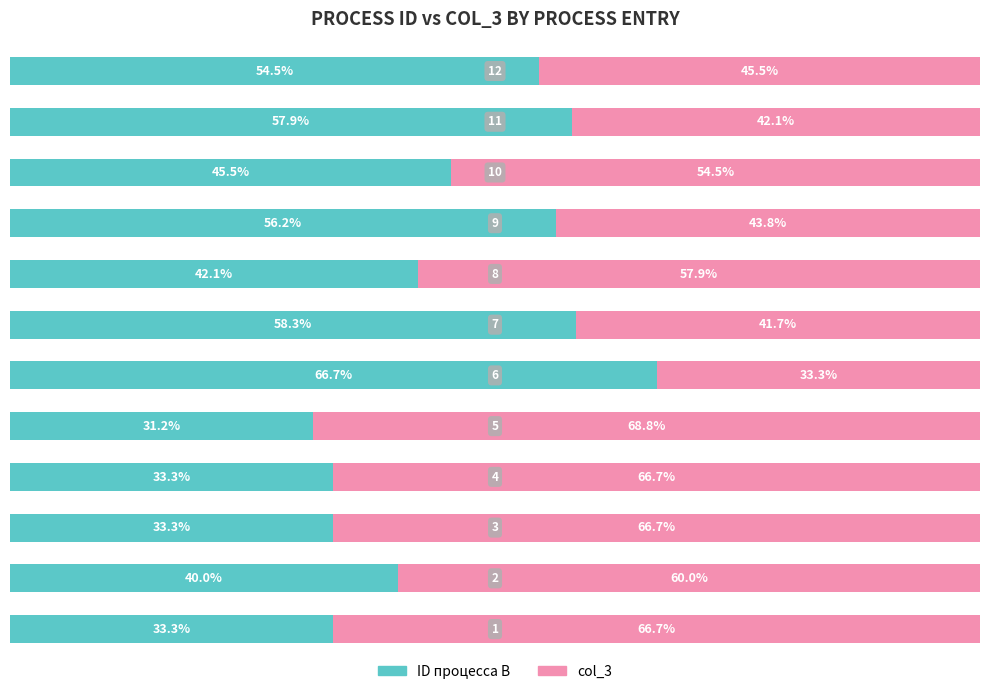

What are all the series names shown in the legend?

ID процесса B, col_3